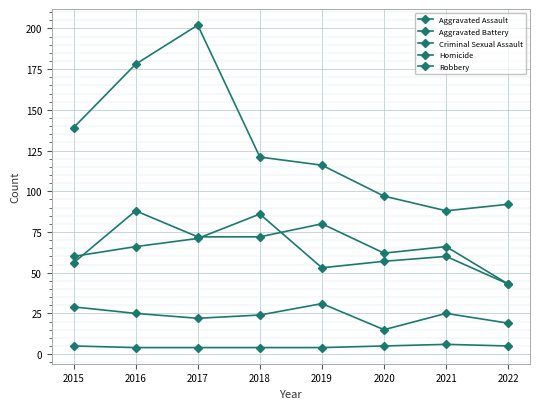

How many series are shown in this chart?

5